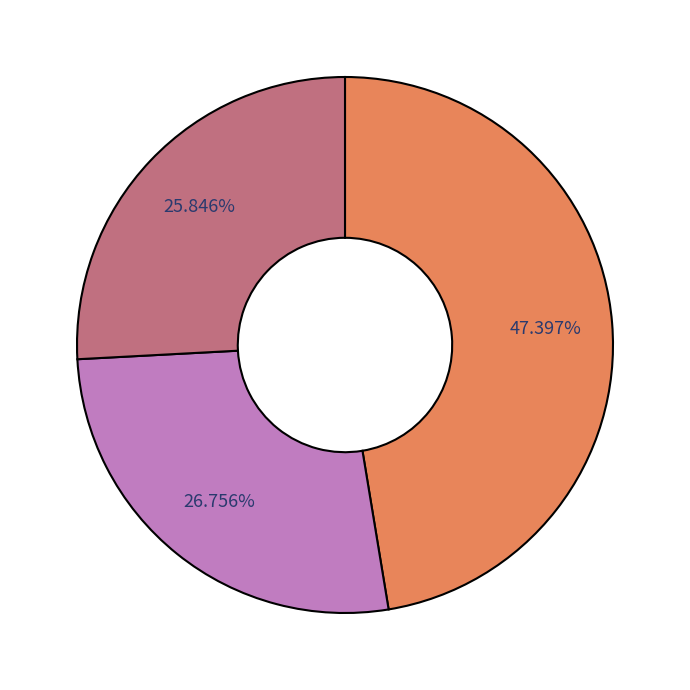

Count the number of slices in the pie.

3